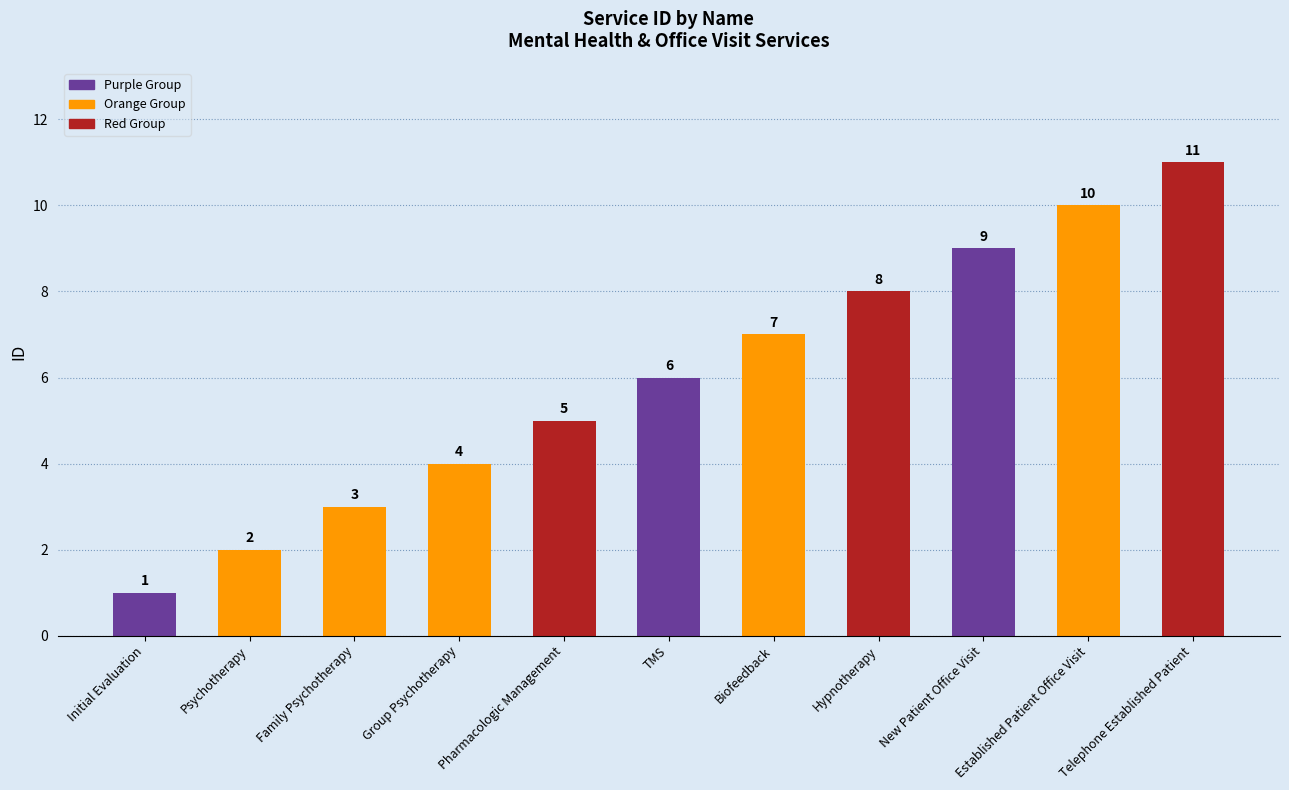

Which label corresponds to the largest value in the chart?

Telephone Established Patient